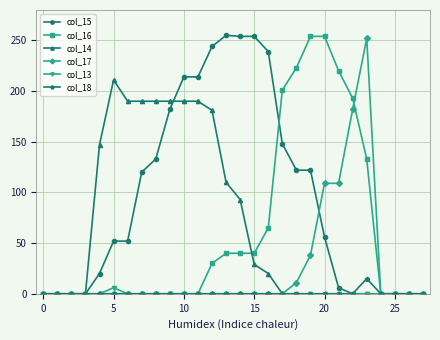

What is the greatest value displayed?

255